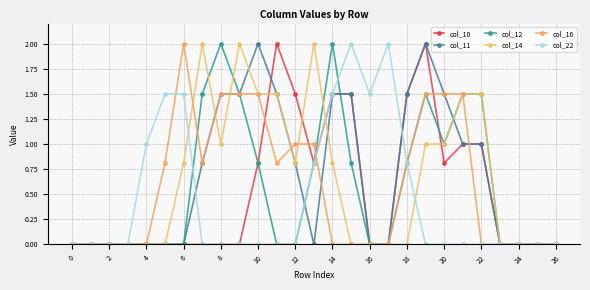

What is the maximum value for col_14?

2.0